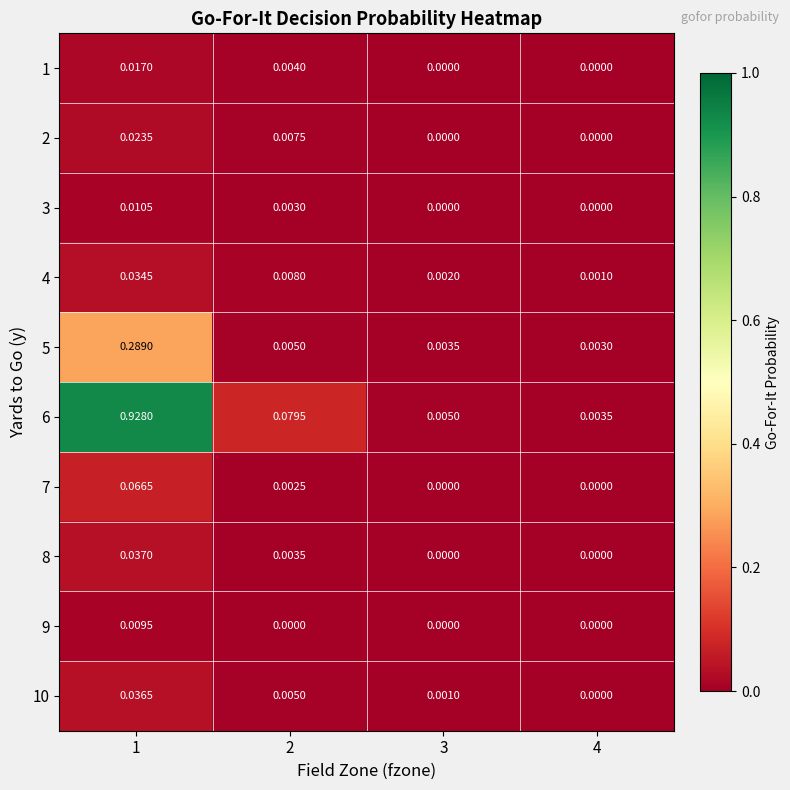

Is the value of 9 at 1 greater than the value of 8 at 4?

Yes